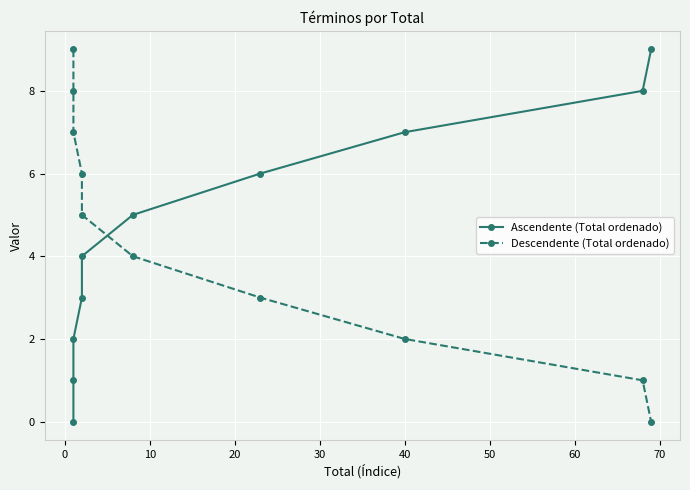

After their last crossing, which series has the higher values: Ascendente (Total ordenado) or Descendente (Total ordenado)?

Ascendente (Total ordenado)